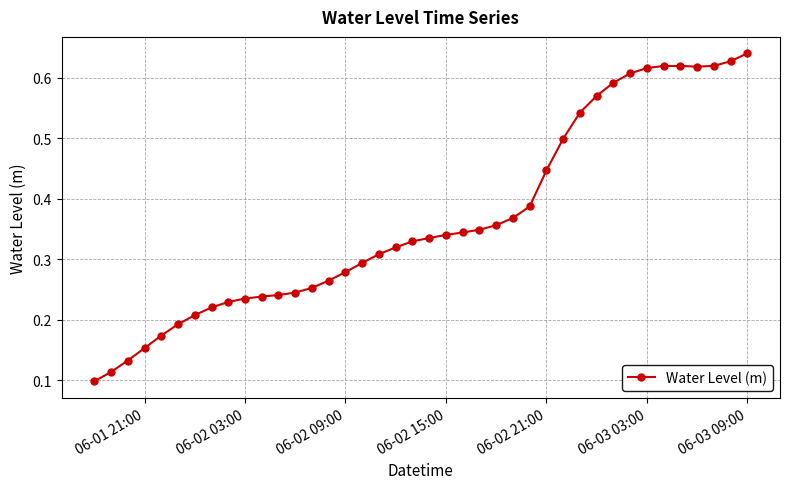

How many values are between 0 and 1?

40